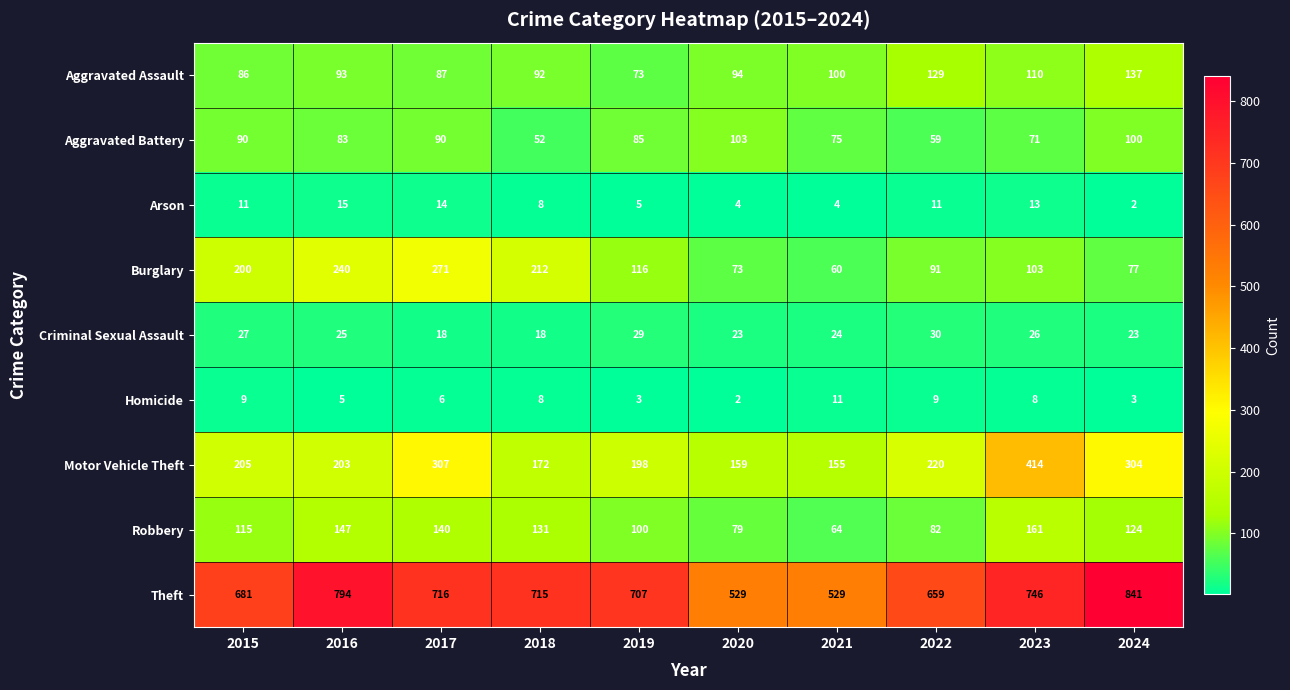

What is the spread (max minus min) of values at 2016?

789